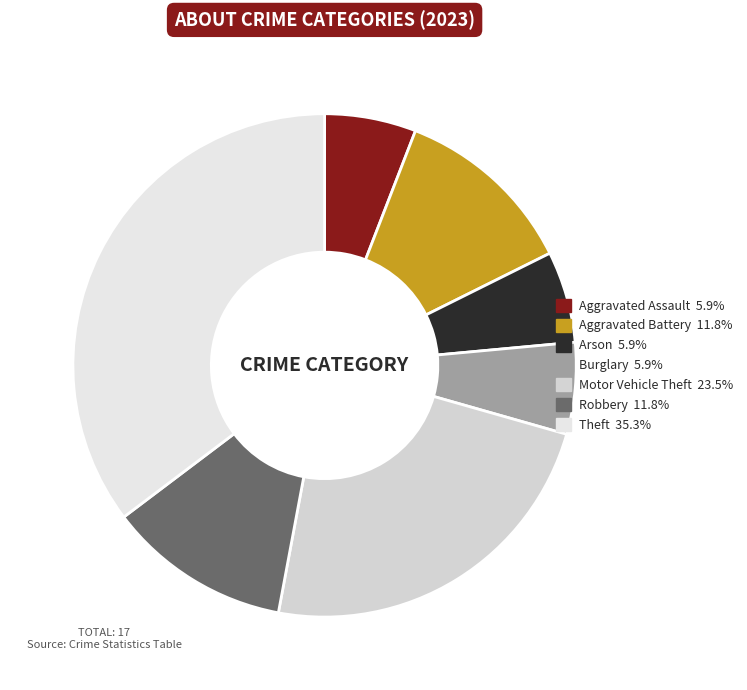

What is the largest slice in the pie chart?

Theft